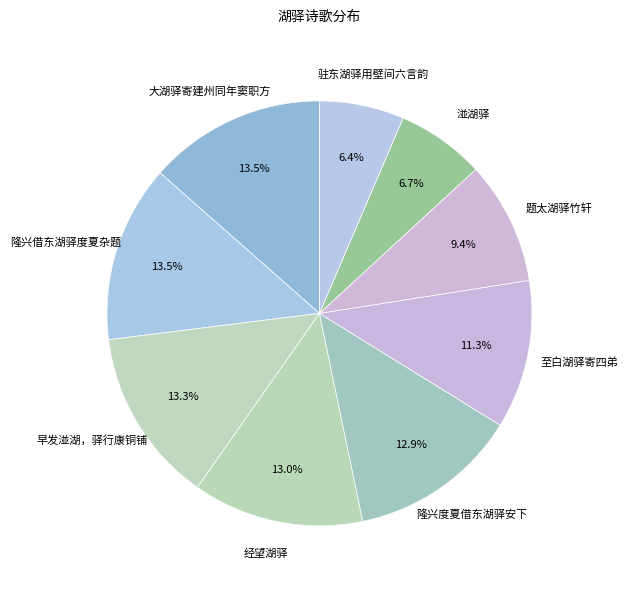

What portion of the pie excludes 早发湴湖，驿行康铜铺?

86.7%